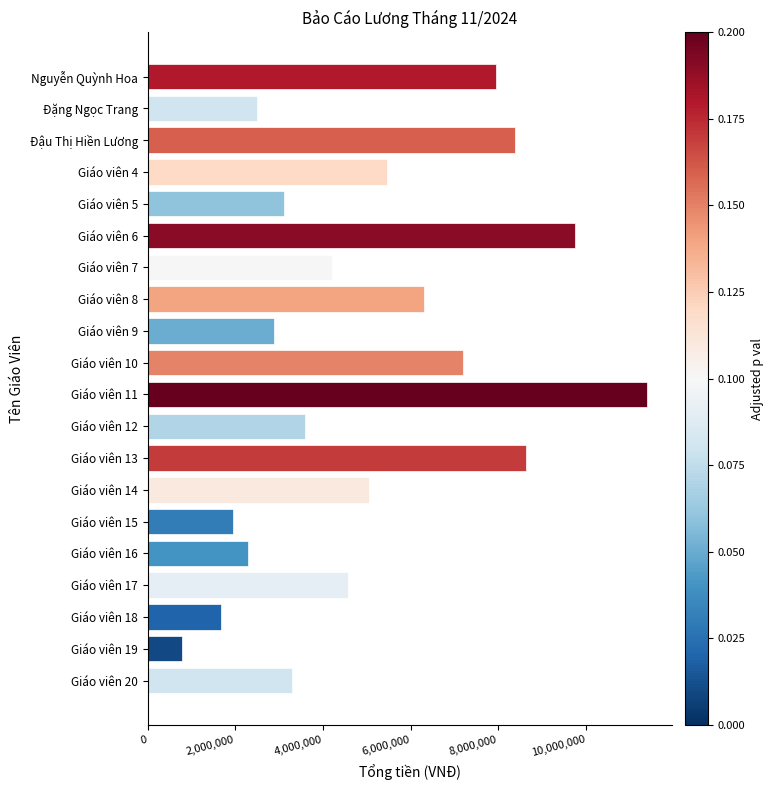

What value does the data have at Giáo viên 11?

11400000